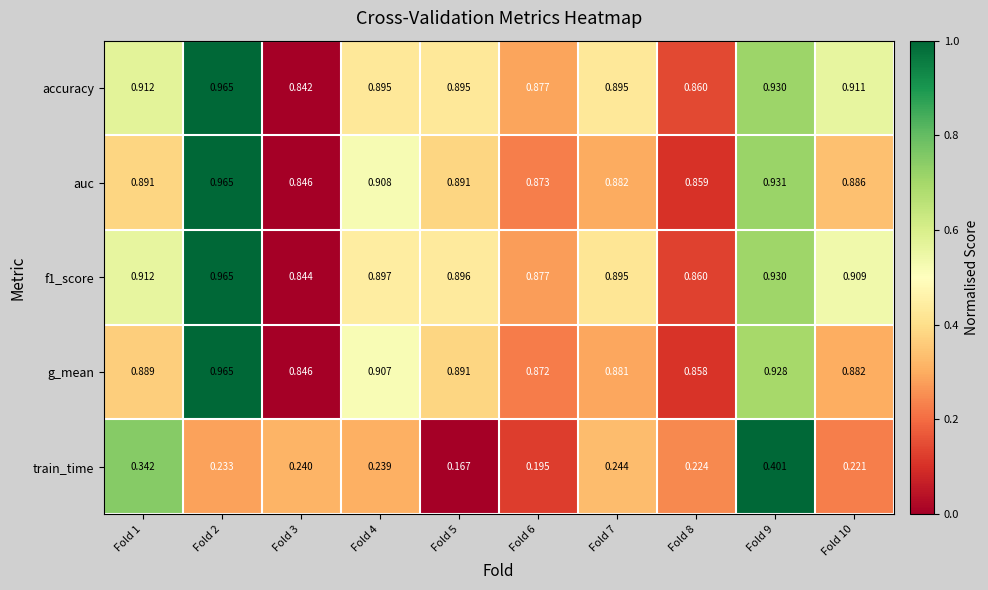

Which series has the widest spread of values?

train_time